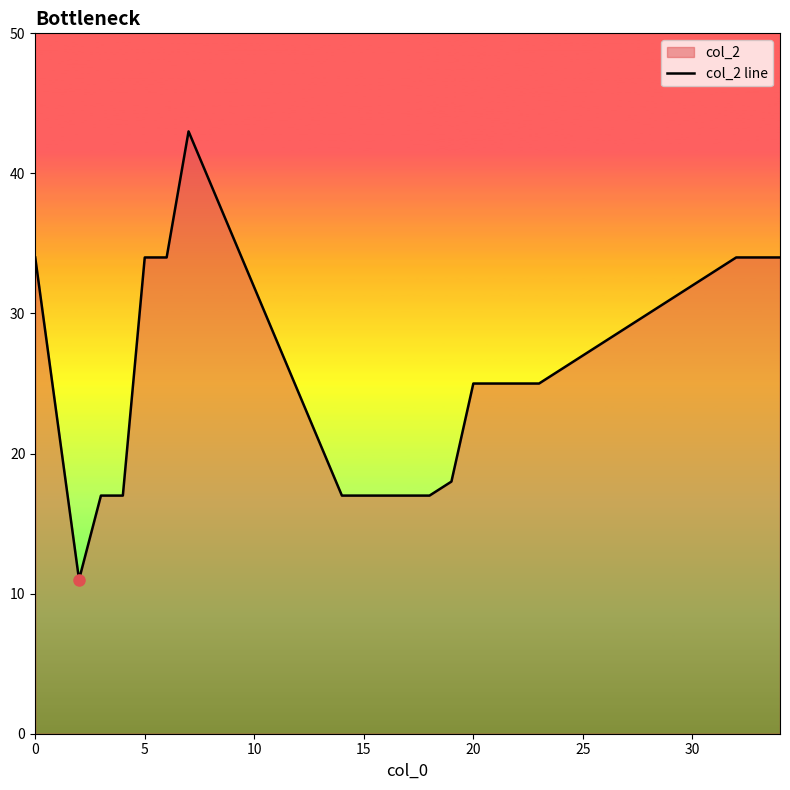

What is the minimum value shown in the chart?

11